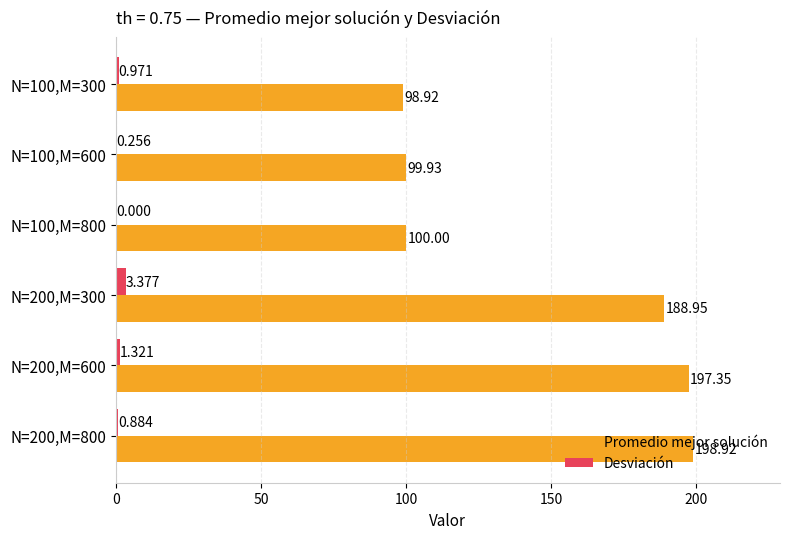

Which label corresponds to the largest value in the chart?

N=200,M=800